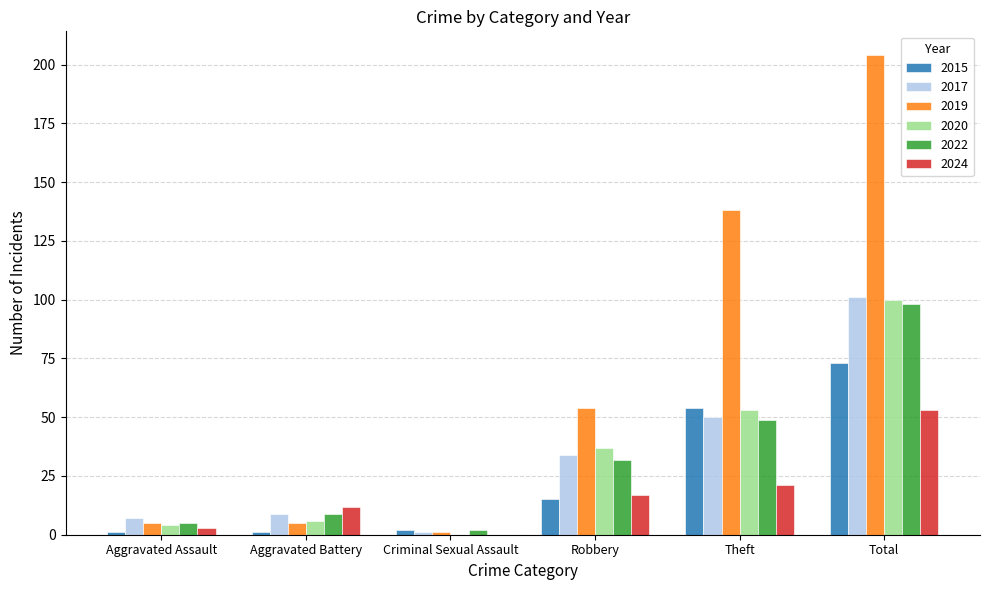

At which category is the sum across all series the highest?

Total